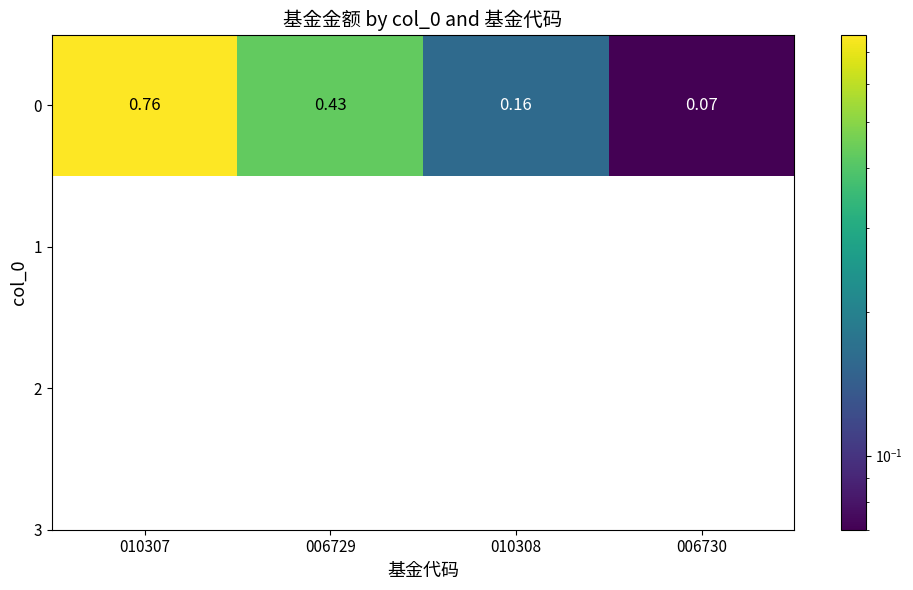

True or false: the data shows 0.0 at 006730.

False